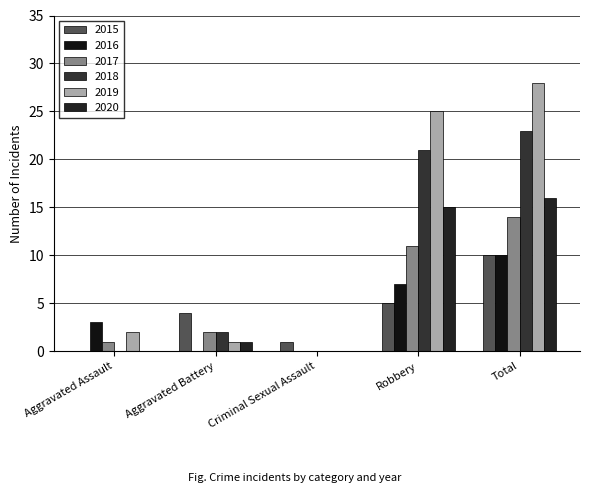

Count the number of data series in this chart.

6